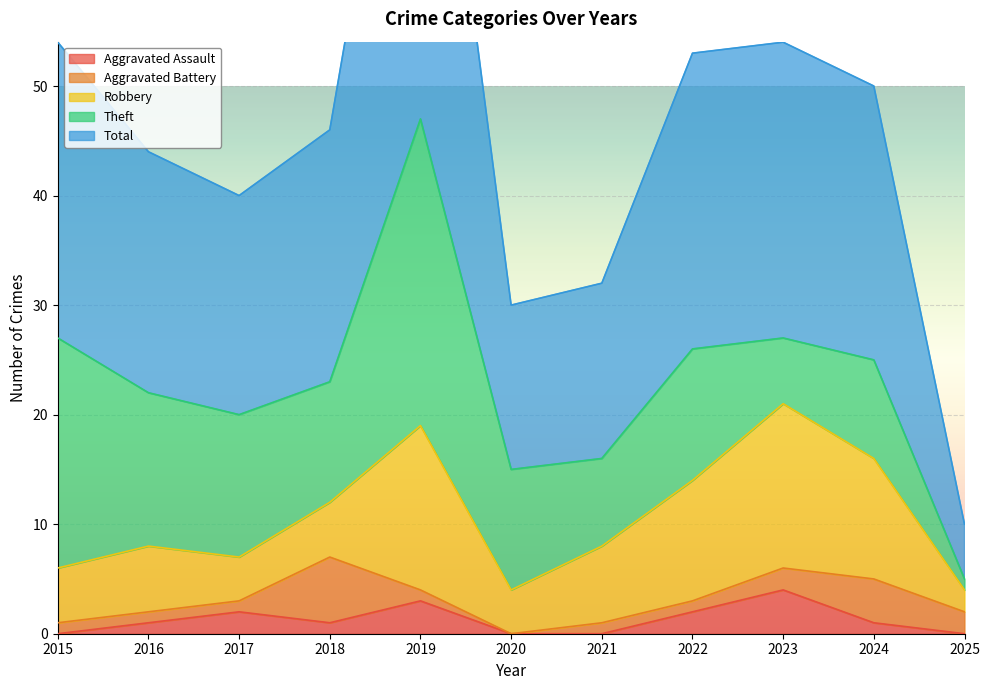

Reading left to right, list all the values displayed in this chart.

Aggravated Assault: 2015=0	2016=1	2017=2	2018=1	2019=3	2020=0	2021=0	2022=2	2023=4	2024=1	2025=0
Aggravated Battery: 2015=1	2016=1	2017=1	2018=6	2019=1	2020=0	2021=1	2022=1	2023=2	2024=4	2025=2
Robbery: 2015=5	2016=6	2017=4	2018=5	2019=15	2020=4	2021=7	2022=11	2023=15	2024=11	2025=2
Theft: 2015=21	2016=14	2017=13	2018=11	2019=28	2020=11	2021=8	2022=12	2023=6	2024=9	2025=1
Total: 2015=27	2016=22	2017=20	2018=23	2019=47	2020=15	2021=16	2022=27	2023=27	2024=25	2025=5